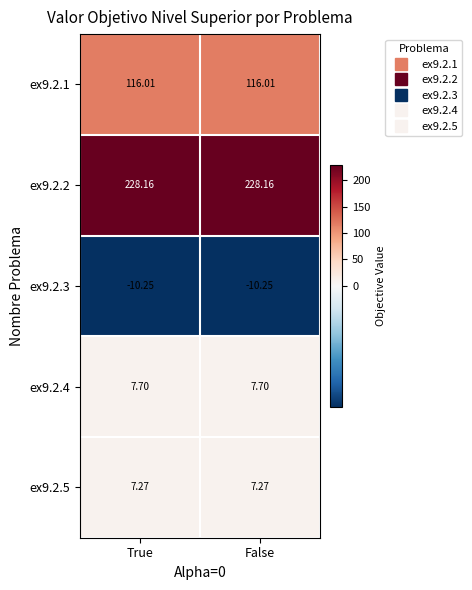

Is the value of ex9.2.3 at False greater than the value of ex9.2.5 at False?

No